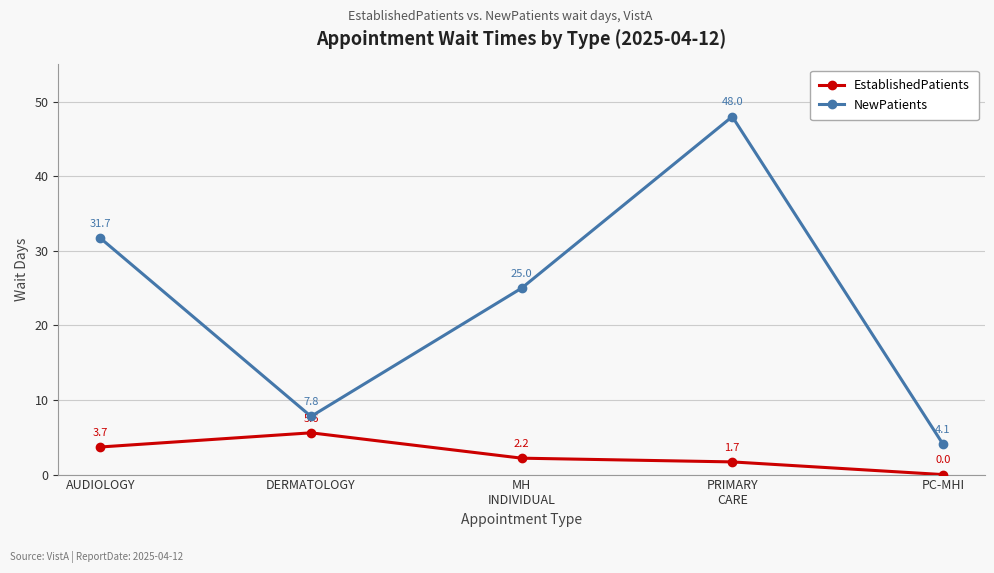

True or false: NewPatients and EstablishedPatients intersect in this chart.

False